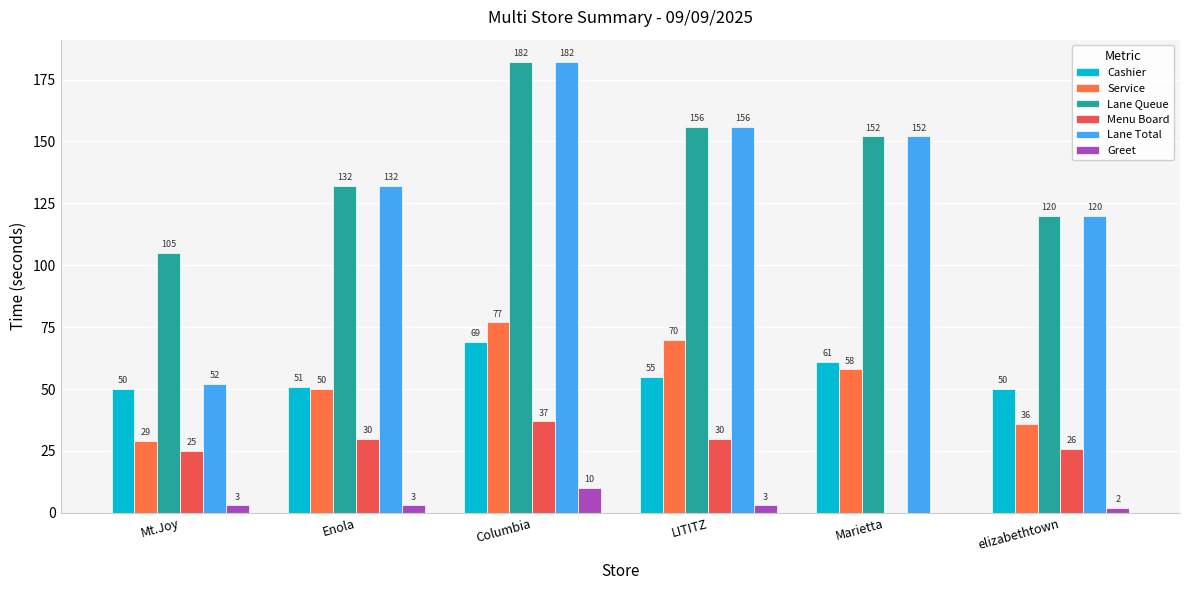

The value of Greet at Mt.Joy is 5. True or false?

False